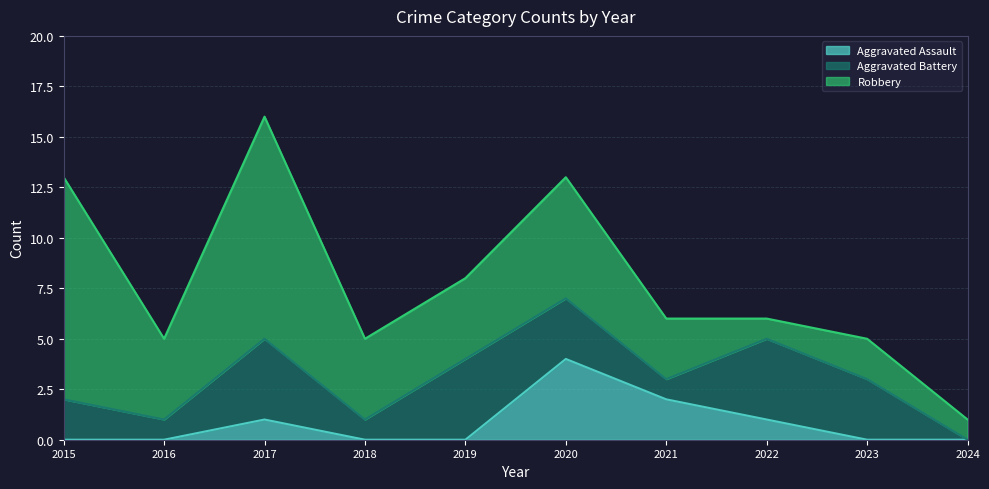

What is the total value across all series at 2015?

13